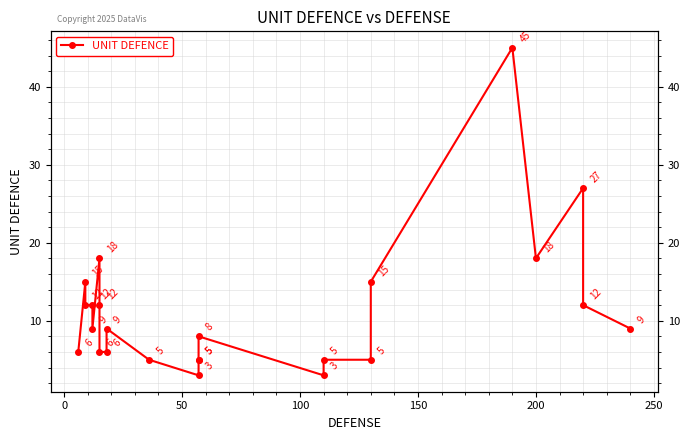

Reading left to right, transcribe all the data shown in this chart.

6	15	12	12	9	18	12	6	6	9	5	3	5	5	8	3	5	5	15	45	18	27	12	9